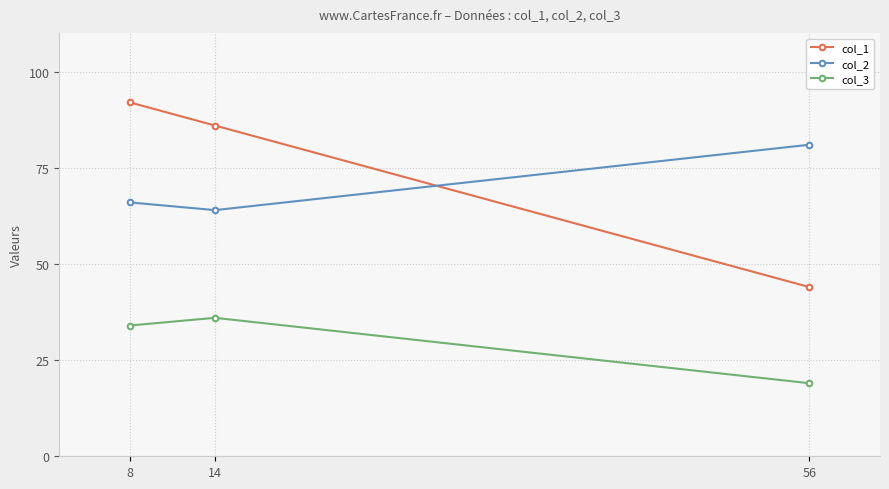

The col_1 series shows 44 at 56. True or false?

True